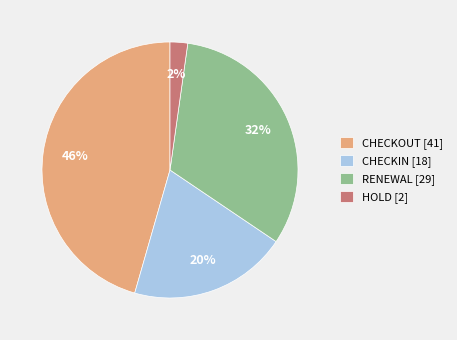

Combined, do CHECKIN [18] and RENEWAL [29] account for over 50%?

Yes